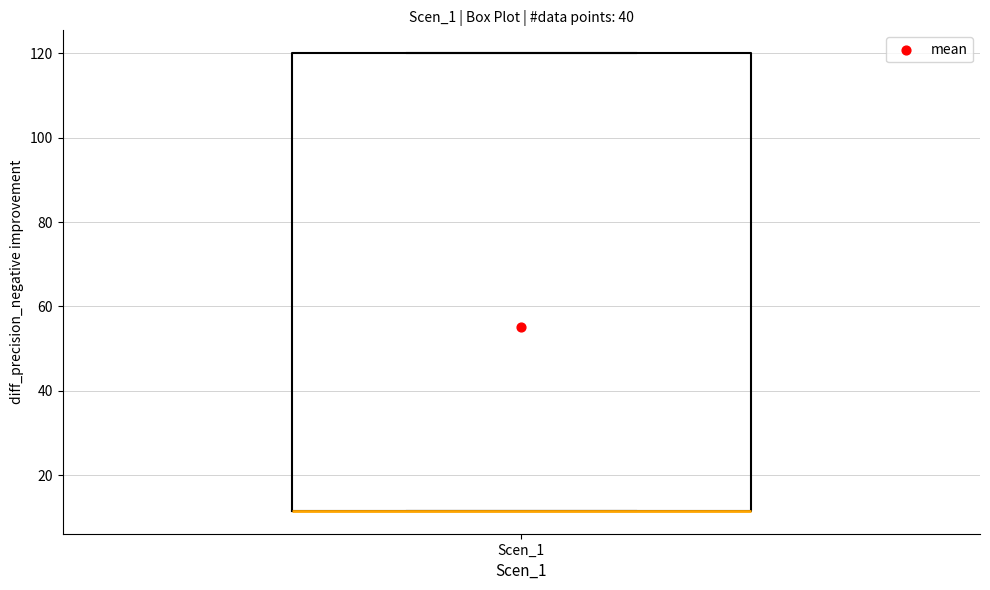

Where is the lower edge of the box for Scen_1 on the y-axis? The values are not printed on the chart, so give them approximately, as read against the axis.

12